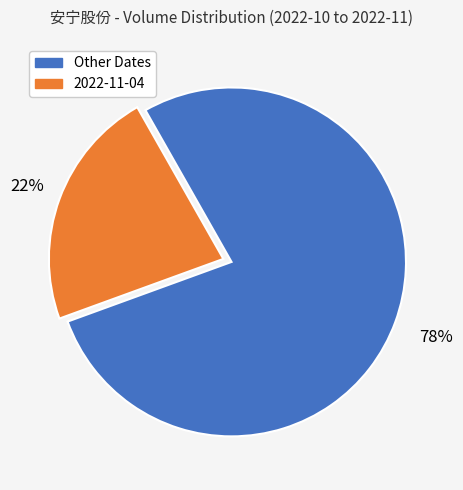

Is there a majority slice in this chart?

Yes